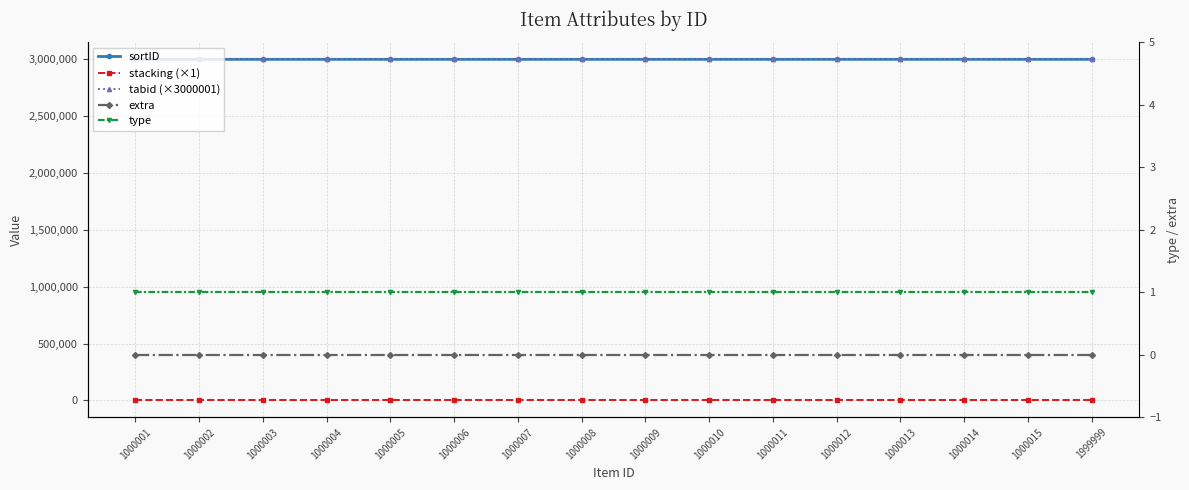

How many values in the sortID series exceed 3000009?

7